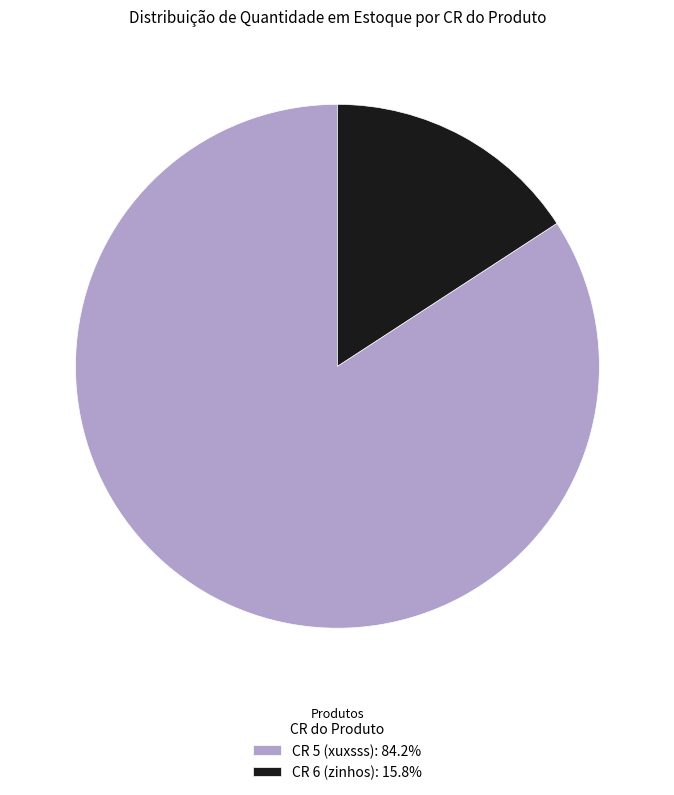

Is there any slice that represents more than half of the pie?

Yes